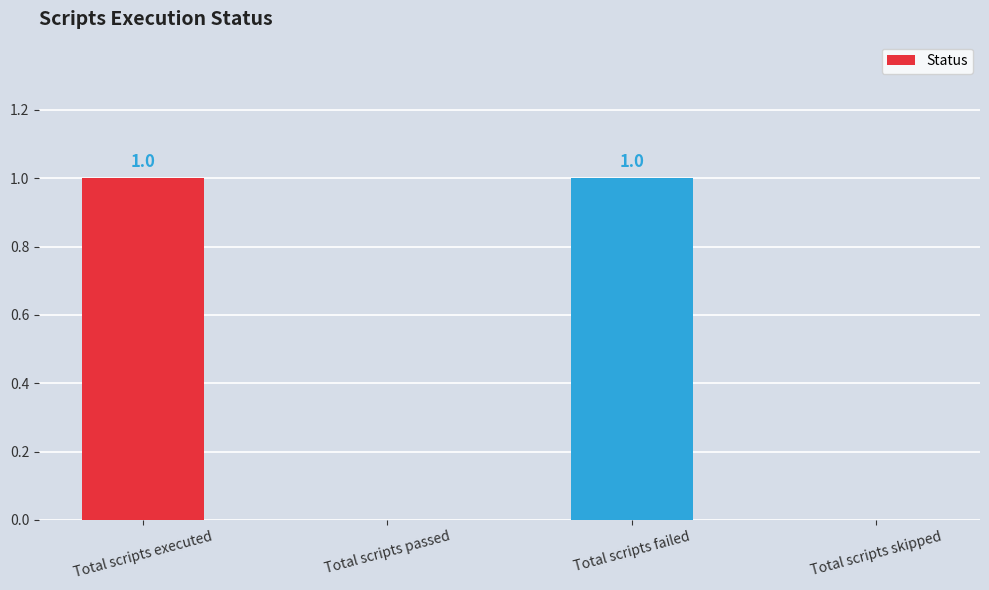

The chart shows a value of 0 at Total scripts skipped. True or false?

True